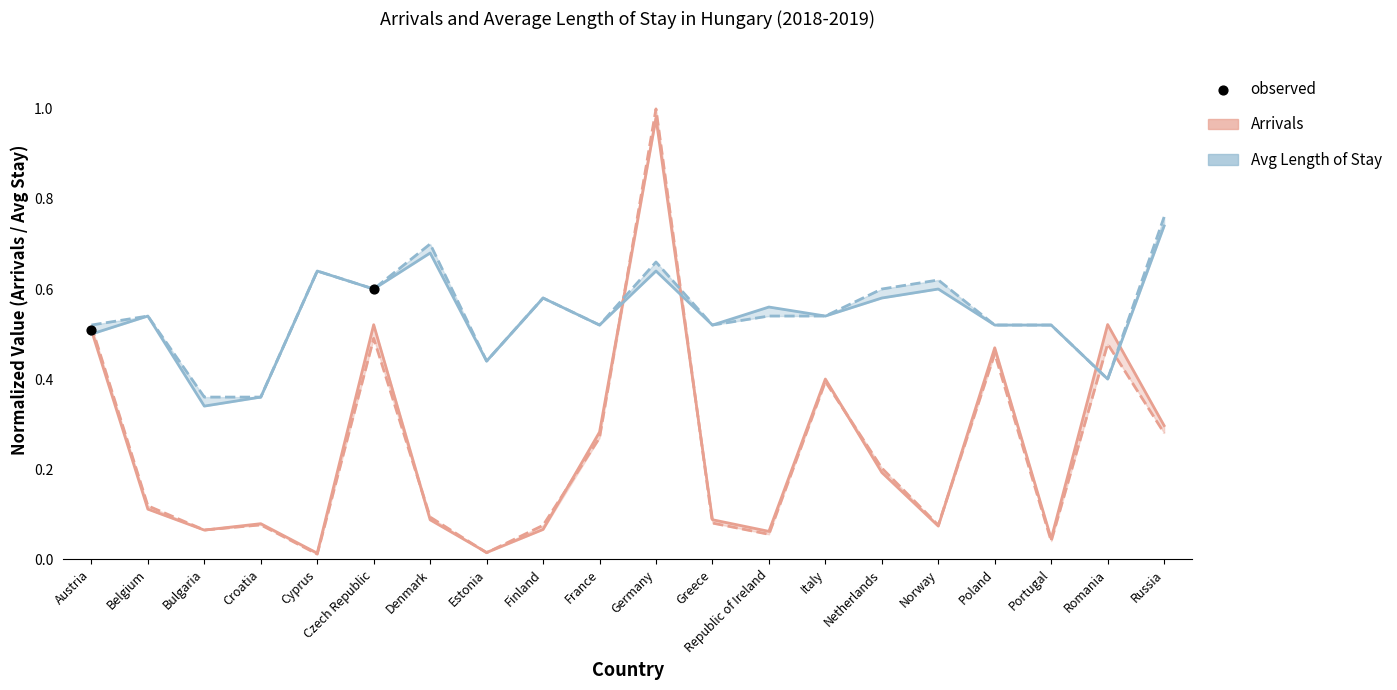

Which series has the widest spread of Y values?

Arrivals_2018